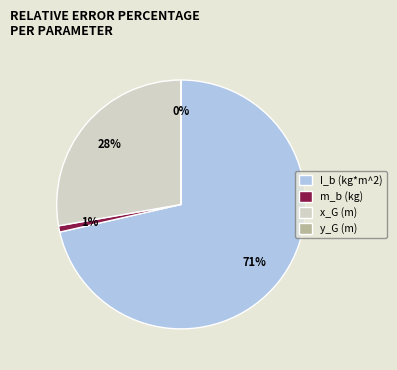

Which category accounts for the majority?

I_b (kg*m^2)